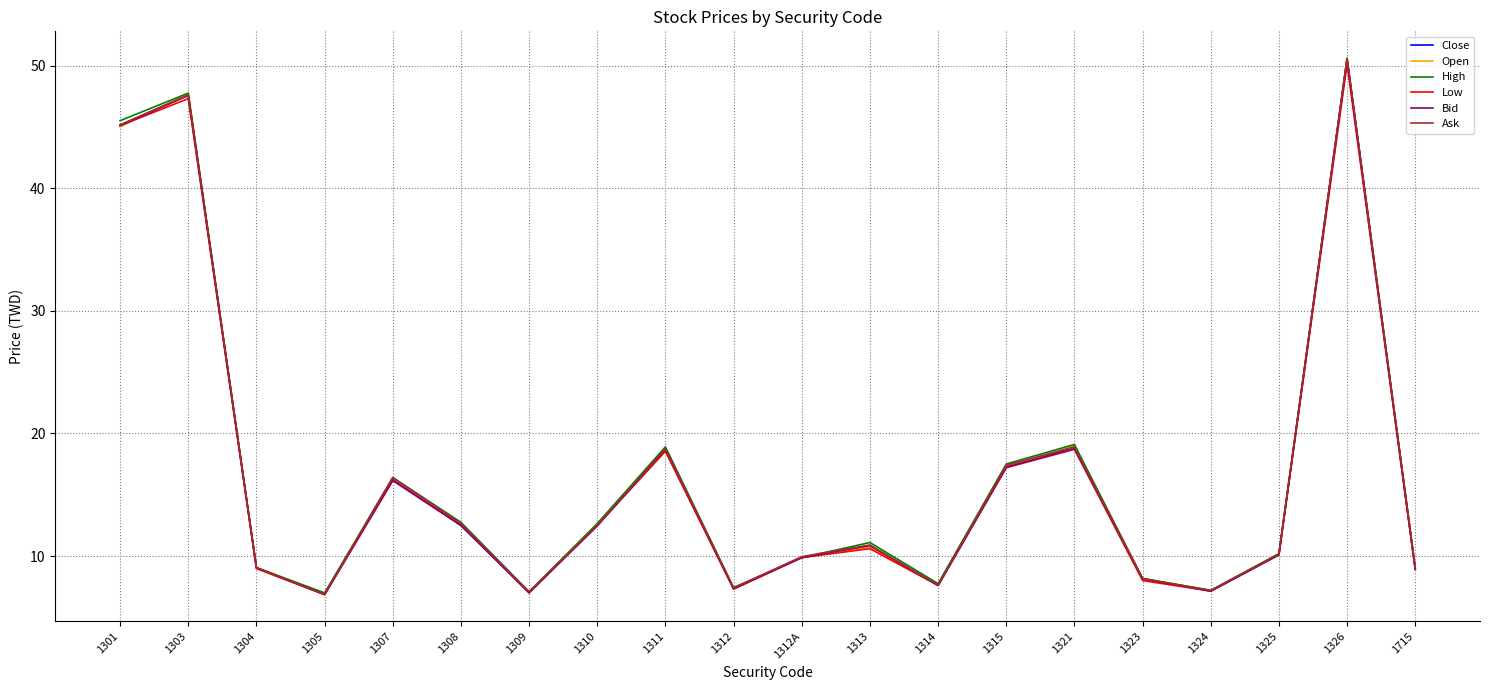

Which category has the highest value in the Open series?

1326